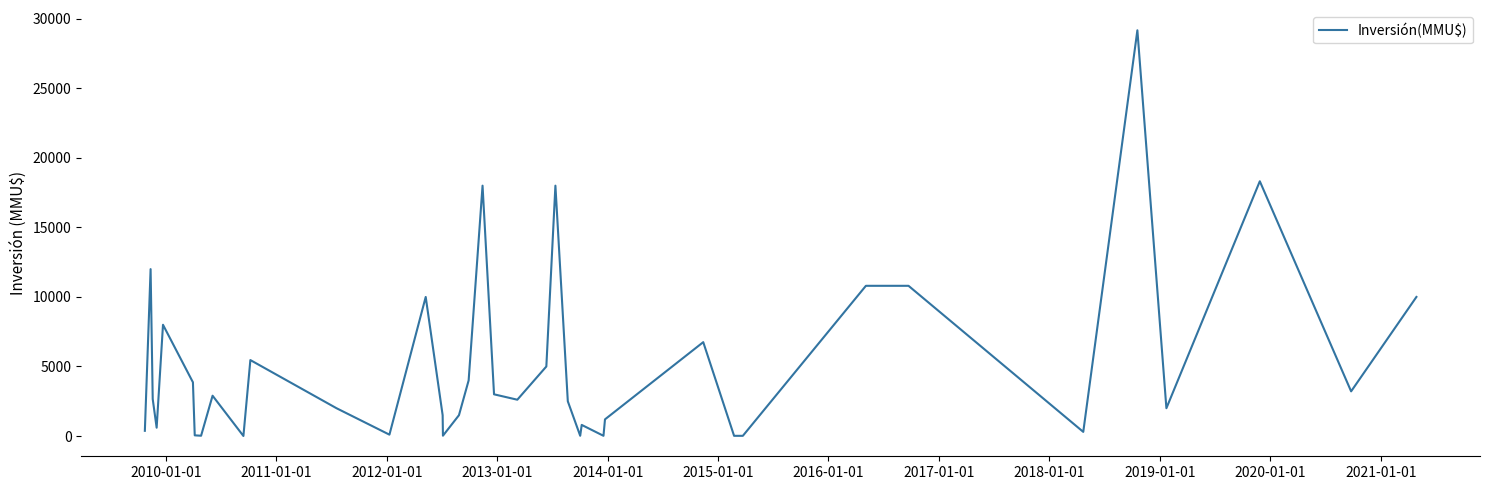

What is the difference between the maximum and minimum values?

29165